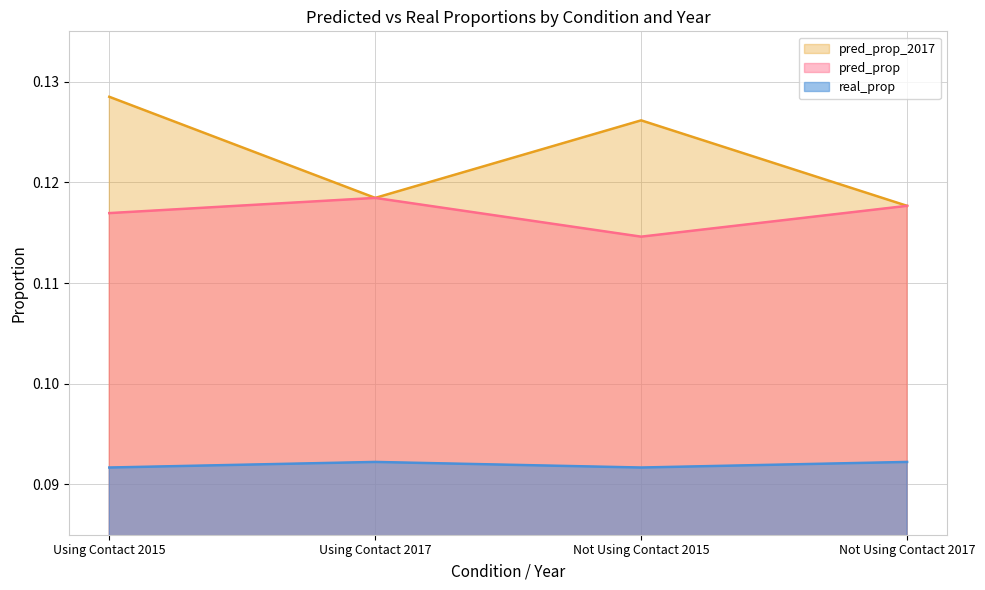

True or false: pred_prop and real_prop intersect in this chart.

False